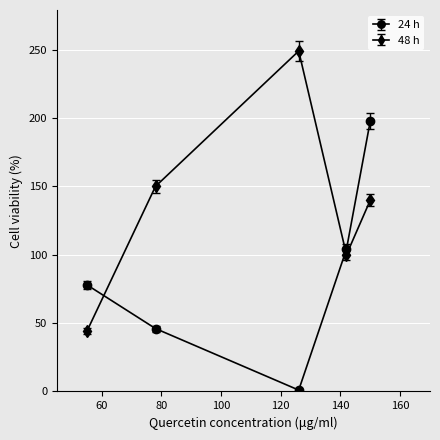

Reading right to left, extract all data points from this chart.

24 h: 198	104	1	46	78
48 h: 140	100	249	150	44